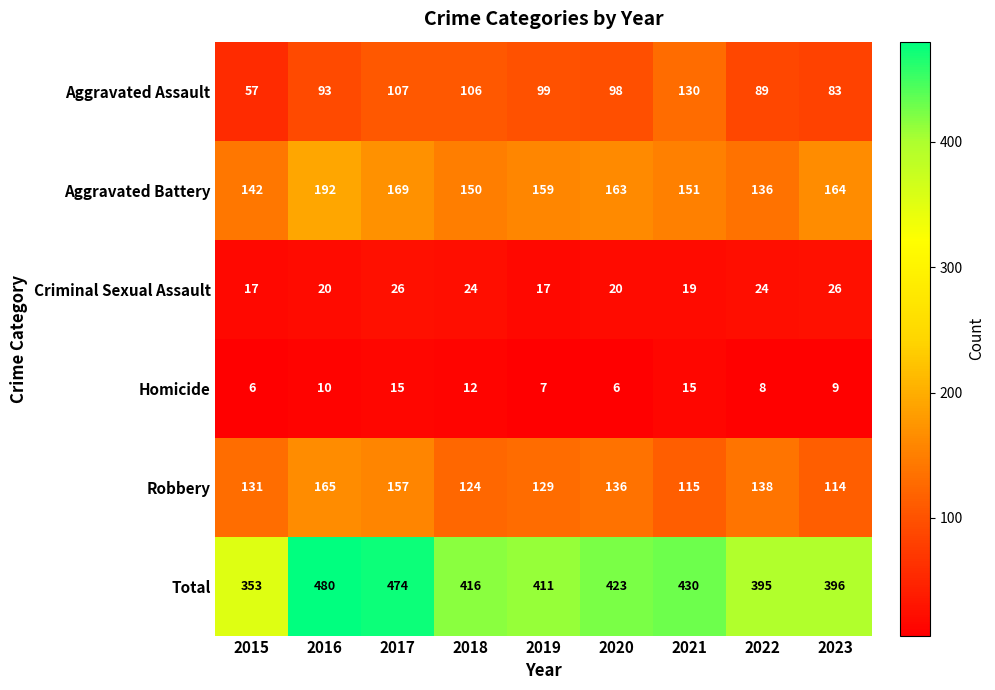

Is it true that Aggravated Battery equals 227 at 2018?

False